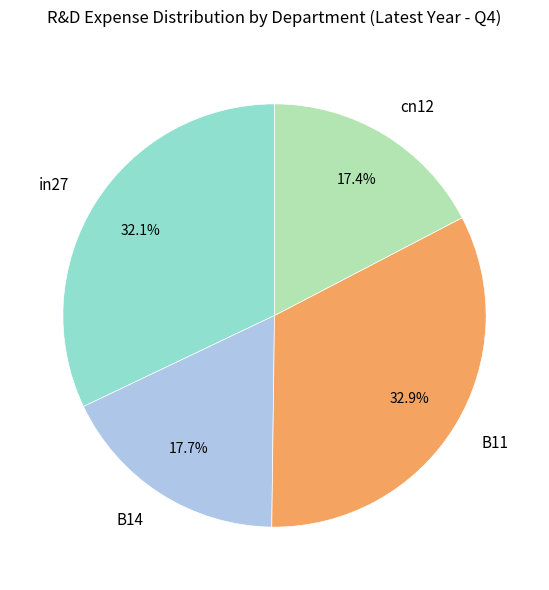

Is it true that in27 is 41% of the pie?

False